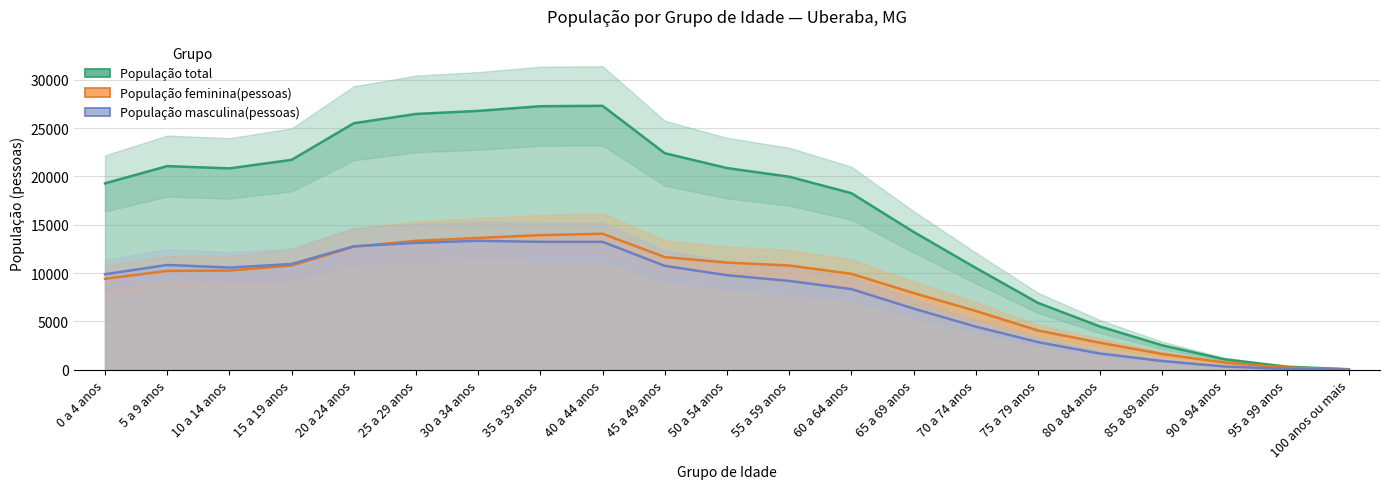

How many data points in População masculina(pessoas) are less than 9778?

10